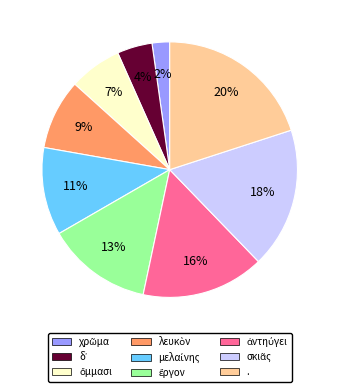

To the nearest percent, what portion does . represent?

20%